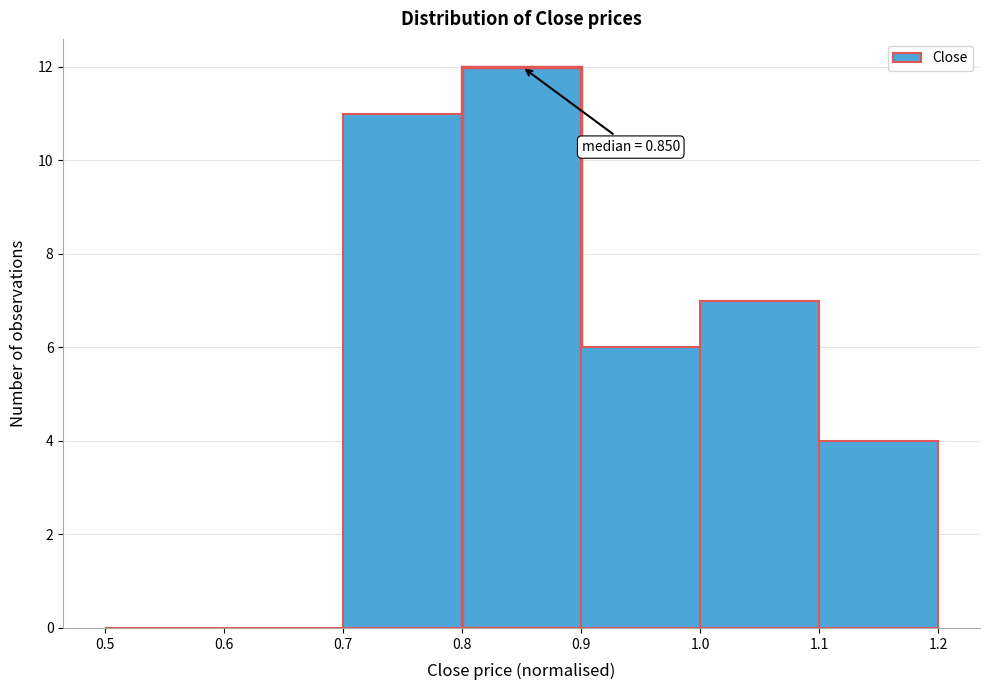

Which range on the x-axis has the tallest bar?

0.8 to 0.9